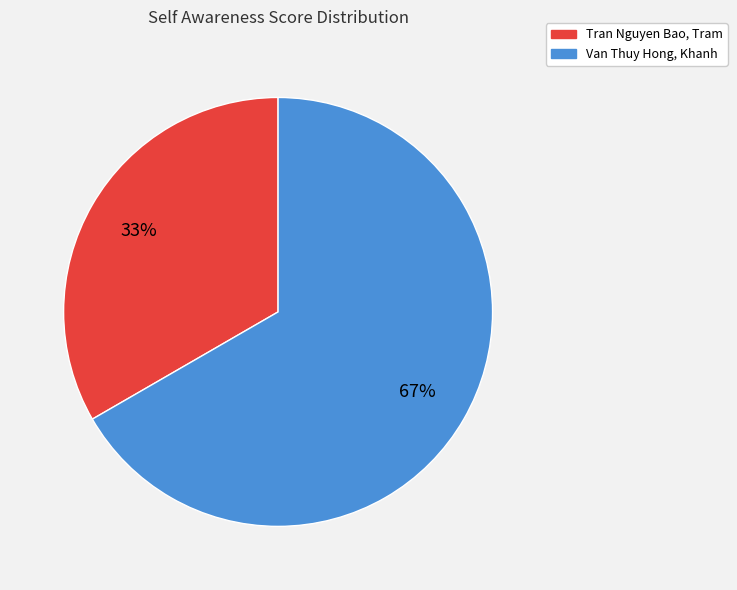

How many segments does this pie chart have?

2